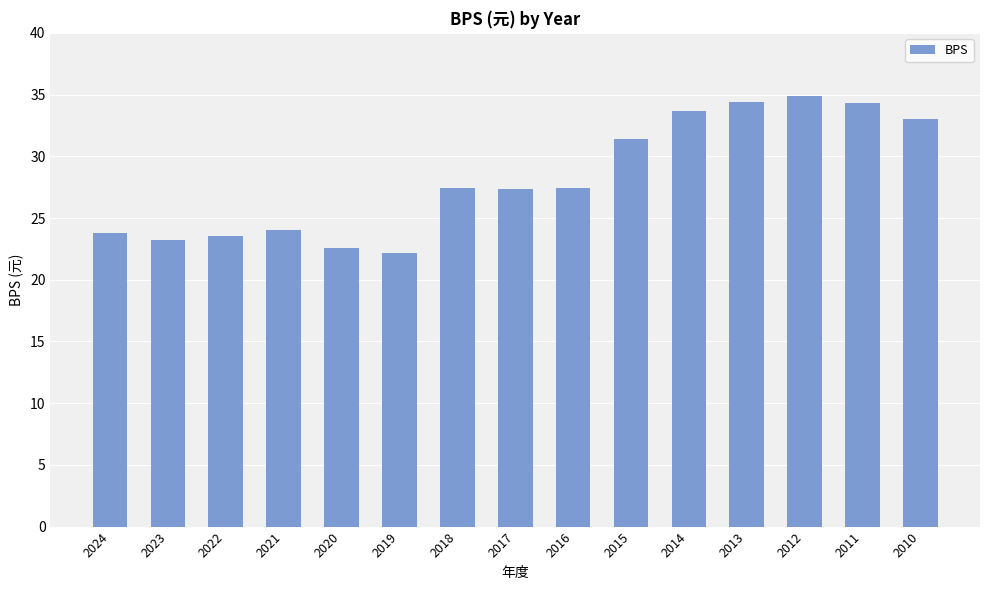

Between 2017 and 2019, which is larger?

2017